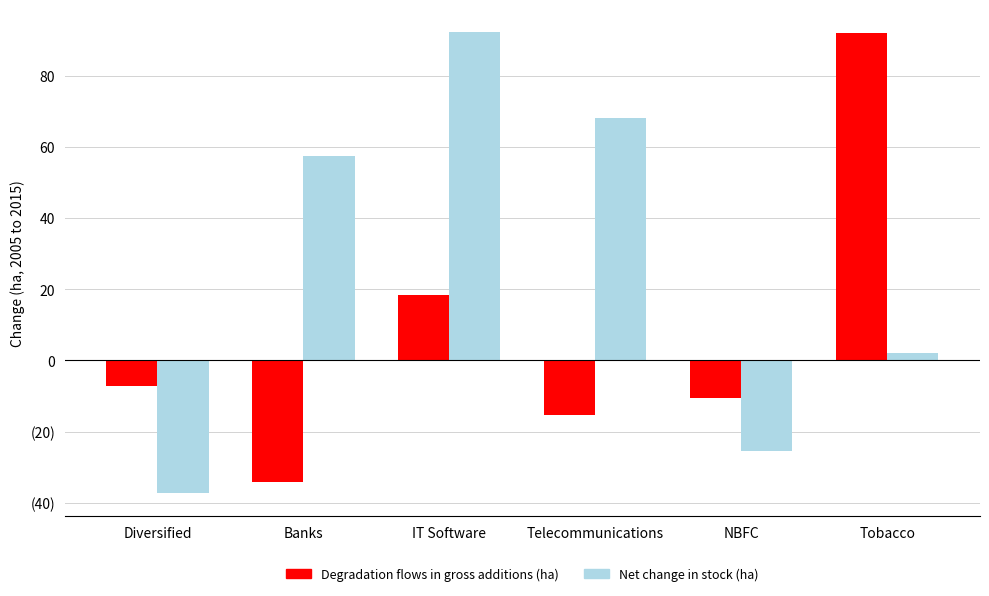

Are the bars horizontal?

No